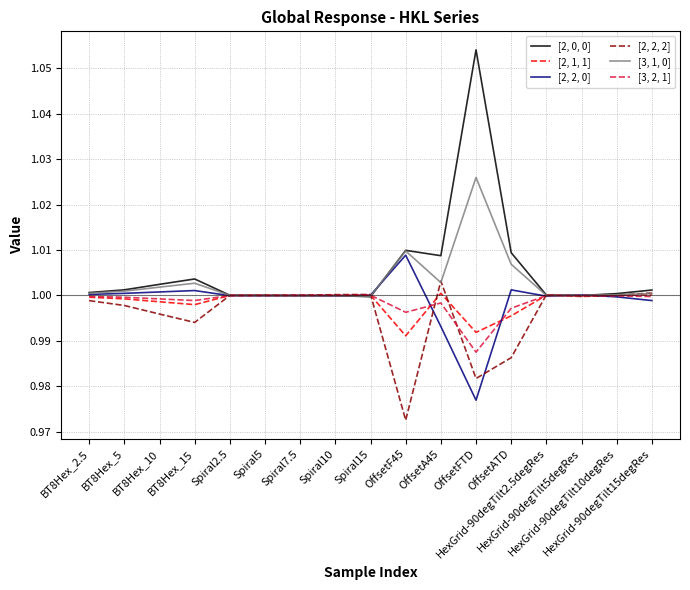

Rank the series at OffsetATD from highest to lowest value.

[2, 0, 0], [3, 1, 0], [2, 2, 0], [3, 2, 1], [2, 1, 1], [2, 2, 2]